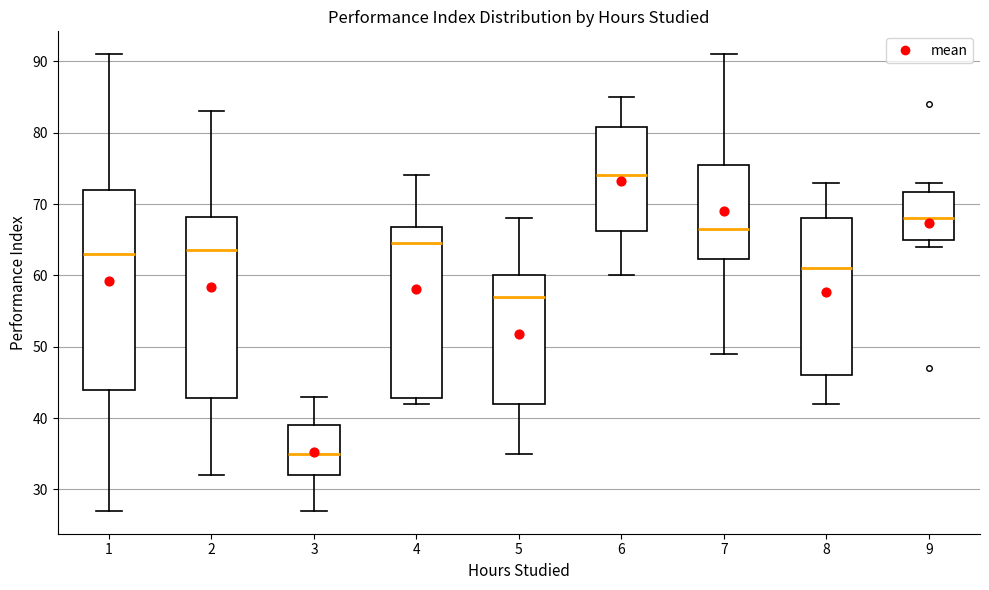

Where is the upper edge of the box at x = 4 on the y-axis? The values are not printed on the chart, so give them approximately, as read against the axis.

67